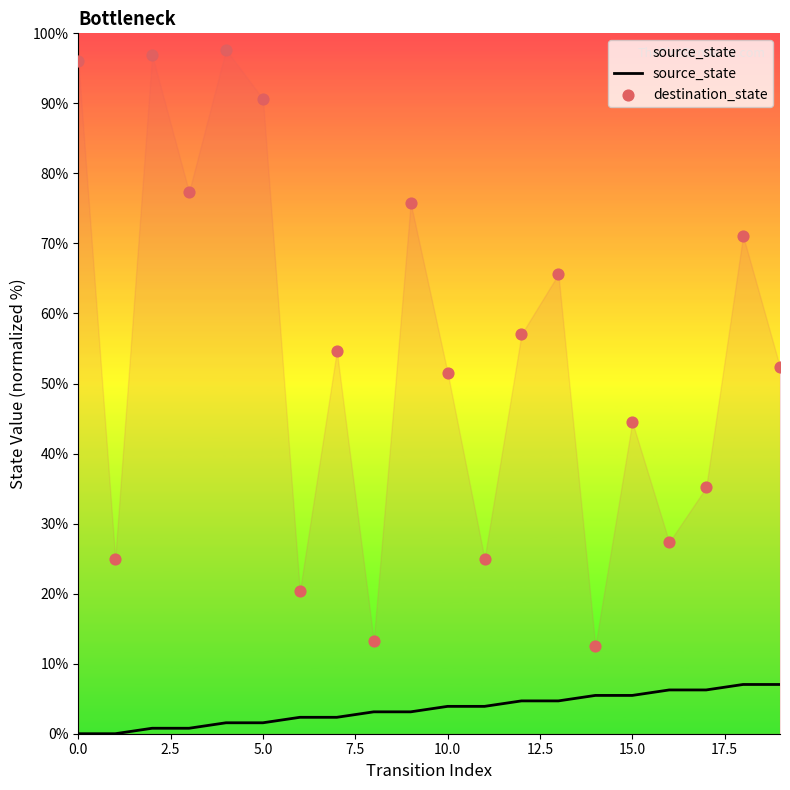

What is the total value across all series at 0.0?

96.1